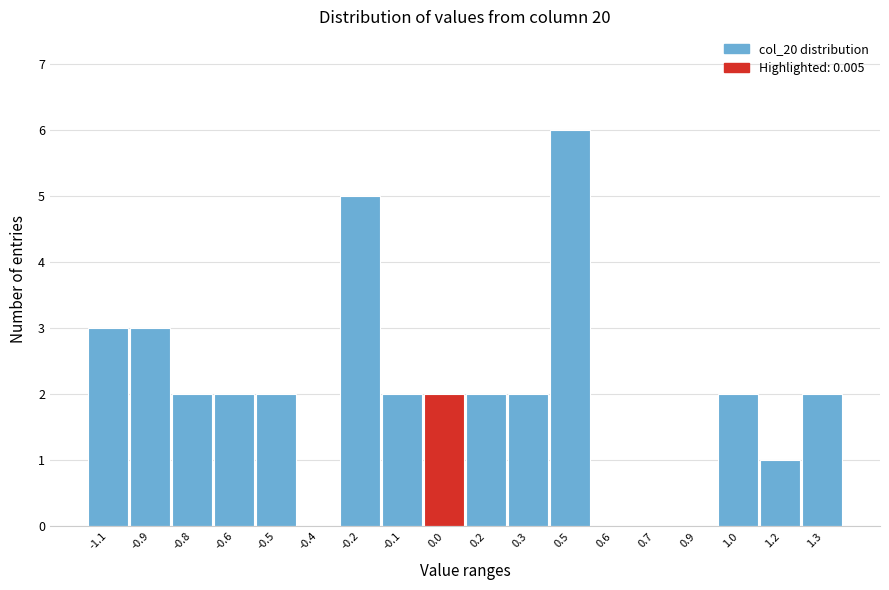

Reading left to right, what are all the values shown in this chart?

-1.1=3	-0.9=3	-0.8=2	-0.6=2	-0.5=2	-0.4=0	-0.2=5	-0.1=2	0.0=2	0.2=2	0.3=2	0.5=6	0.6=0	0.7=0	0.9=0	1.0=2	1.2=1	1.3=2